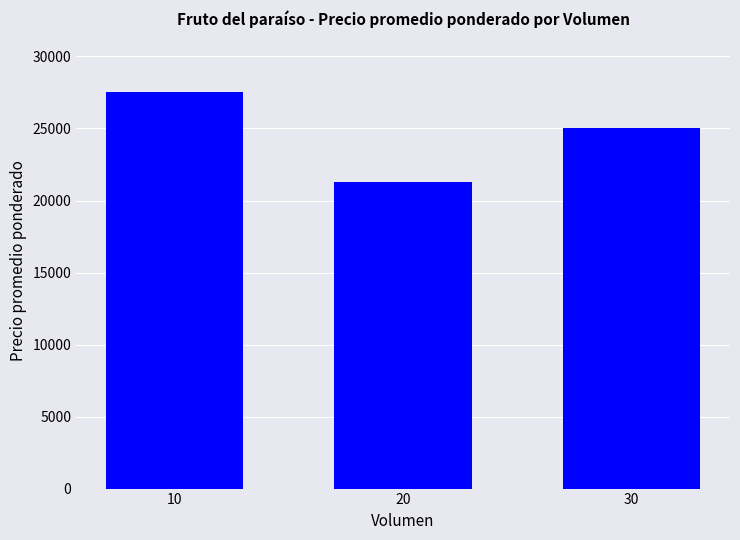

Reading right to left, transcribe all the data shown in this chart.

30=25000	20=21250	10=27500